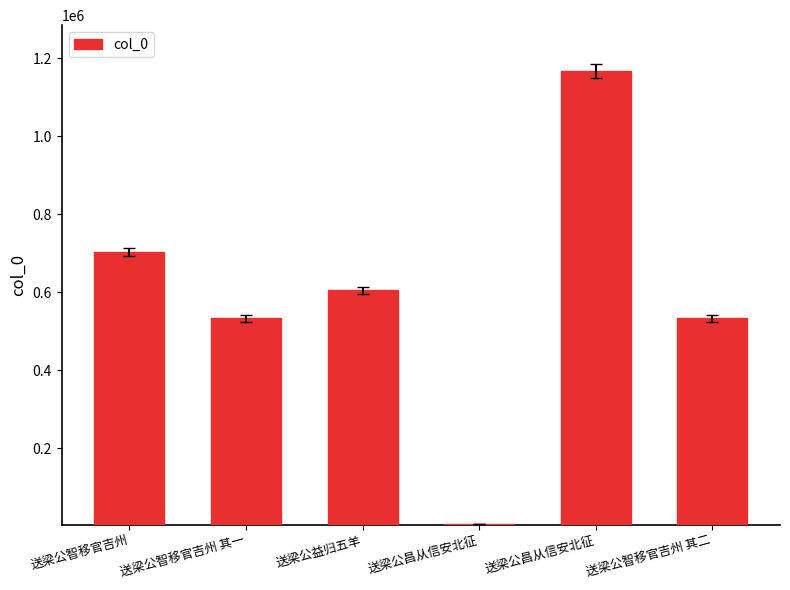

What is the label of the 4th bar from the right?

送梁公益归五羊